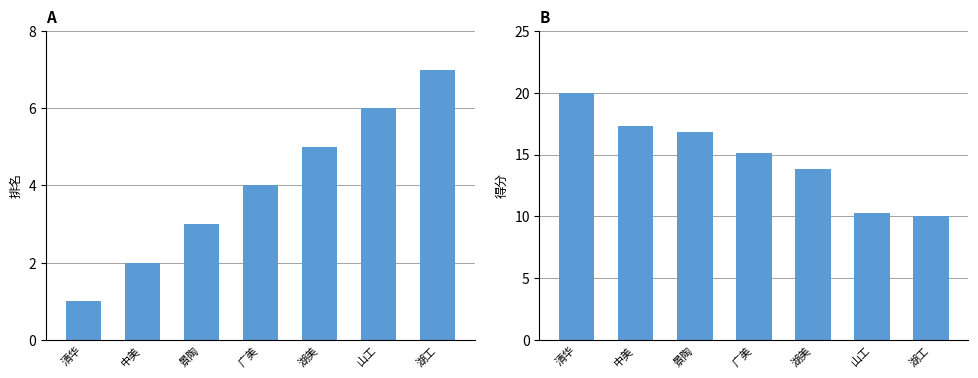

Which has a higher value, 湖工 or 广美?

湖工